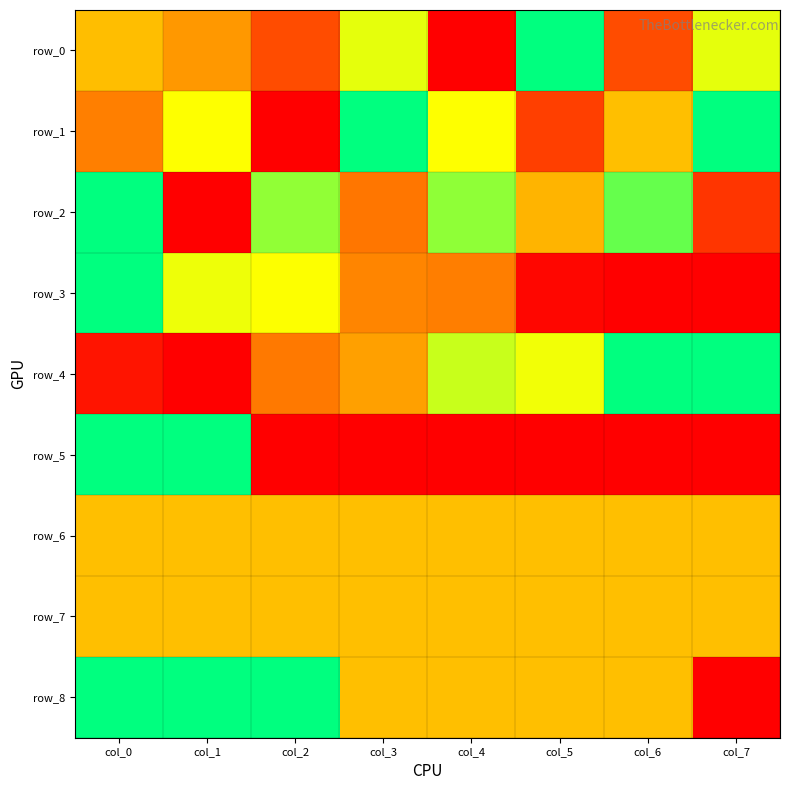

Which series has the widest spread of values?

row_0